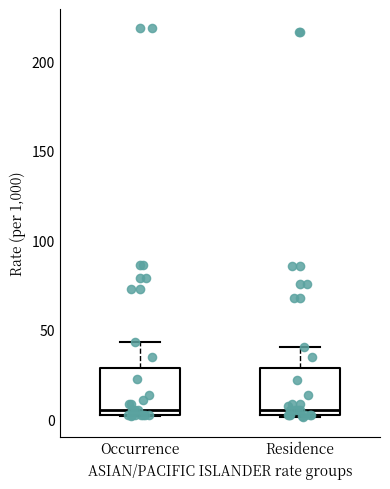

Where is the upper edge of the box for Residence on the y-axis? The values are not printed on the chart, so give them approximately, as read against the axis.

30